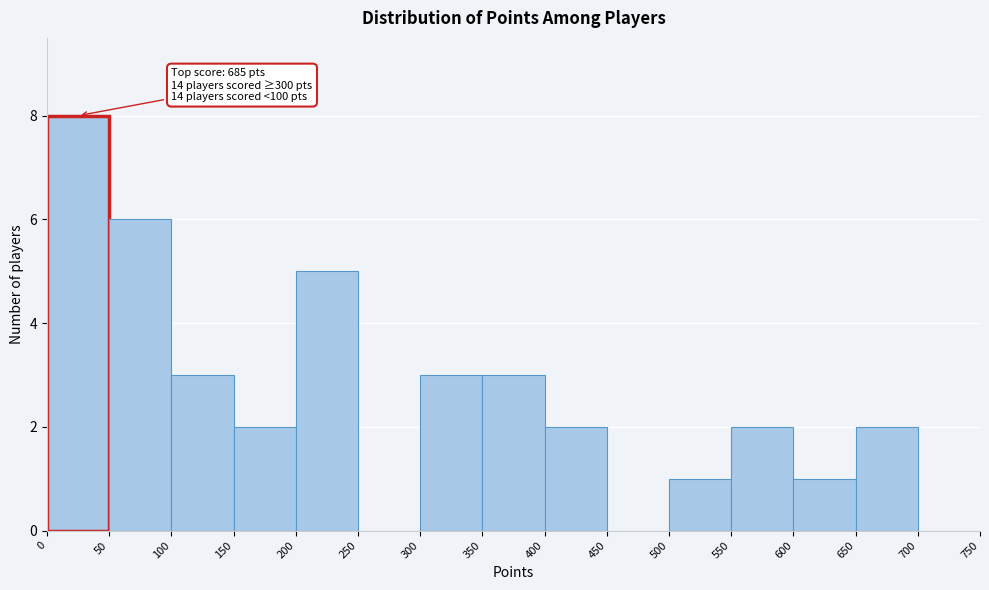

Over which range of the x-axis is the bar tallest?

0 to 50